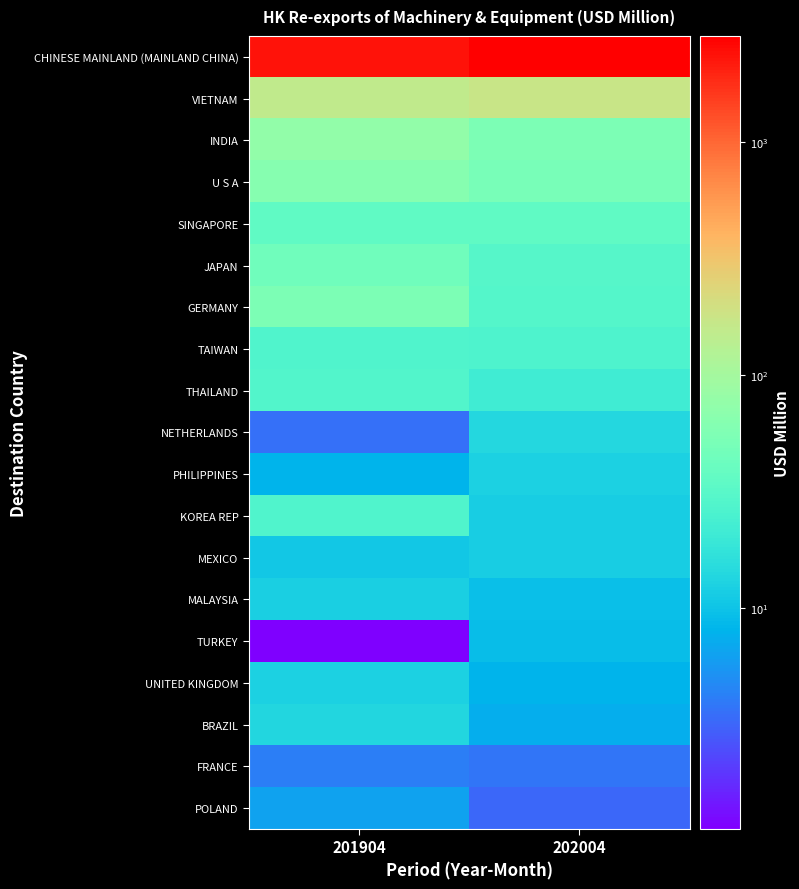

Rank the series by their maximum value, from lowest to highest.

FRANCE, POLAND, TURKEY, MEXICO, MALAYSIA, PHILIPPINES, UNITED KINGDOM, BRAZIL, NETHERLANDS, KOREA REP, TAIWAN, THAILAND, SINGAPORE, JAPAN, GERMANY, U S A, INDIA, VIETNAM, CHINESE MAINLAND (MAINLAND CHINA)